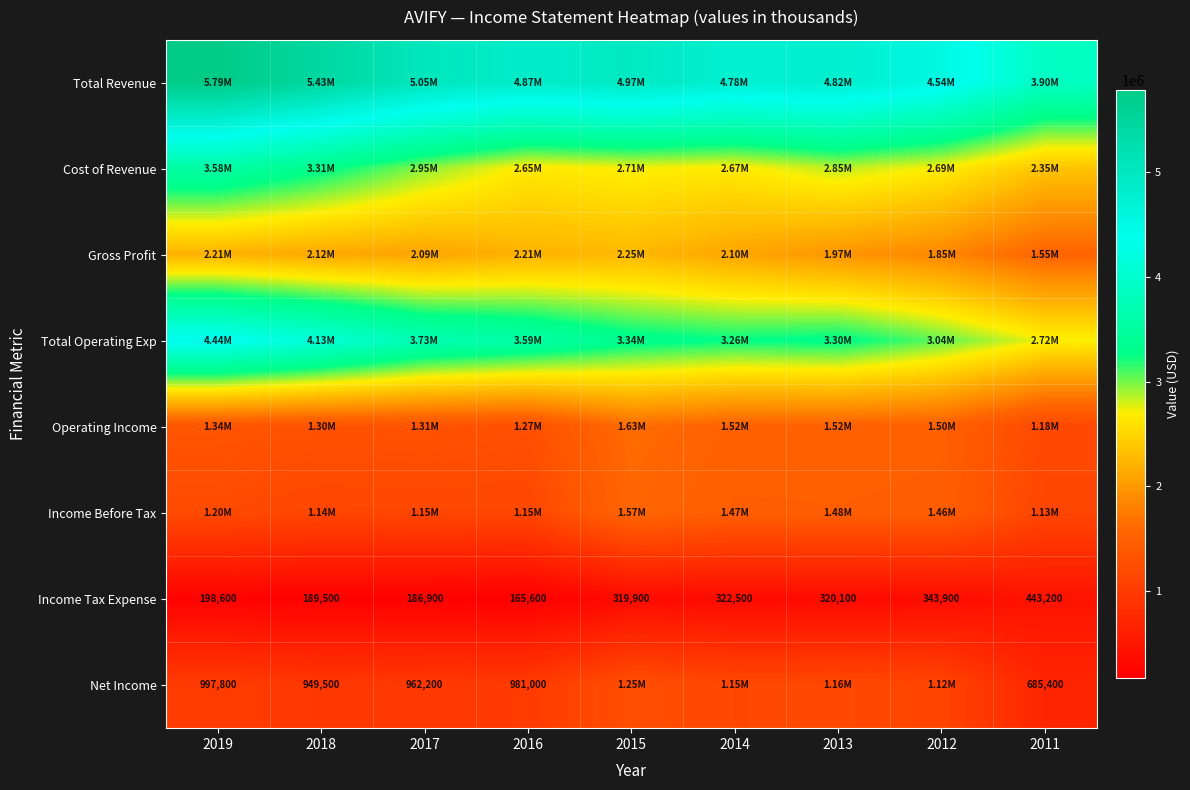

Which has a higher value, 2017 or 2018?

2018